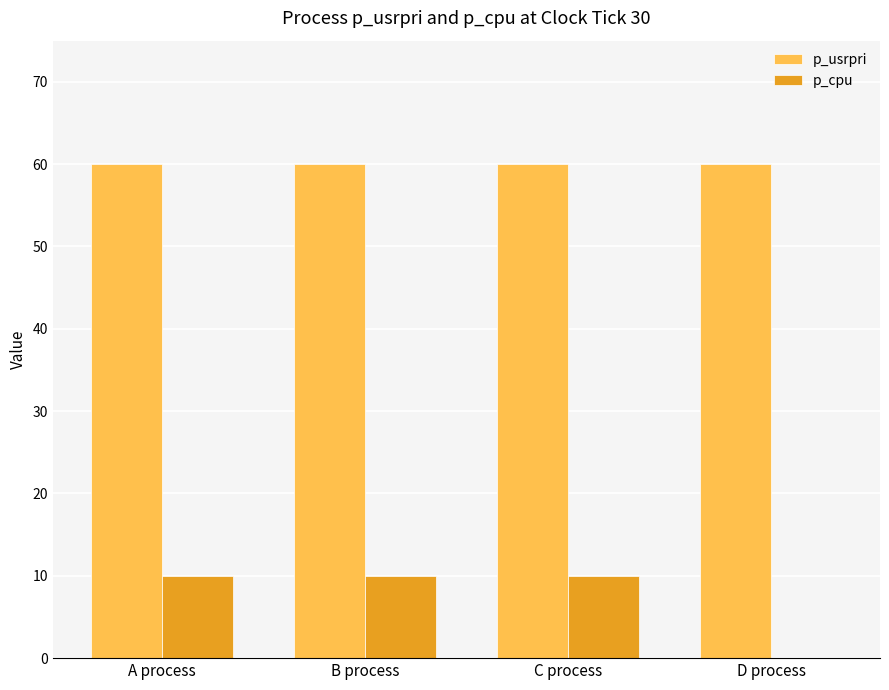

Reading left to right, what are all the values shown in this chart?

p_usrpri: A process=60	B process=60	C process=60	D process=60
p_cpu: A process=10	B process=10	C process=10	D process=0